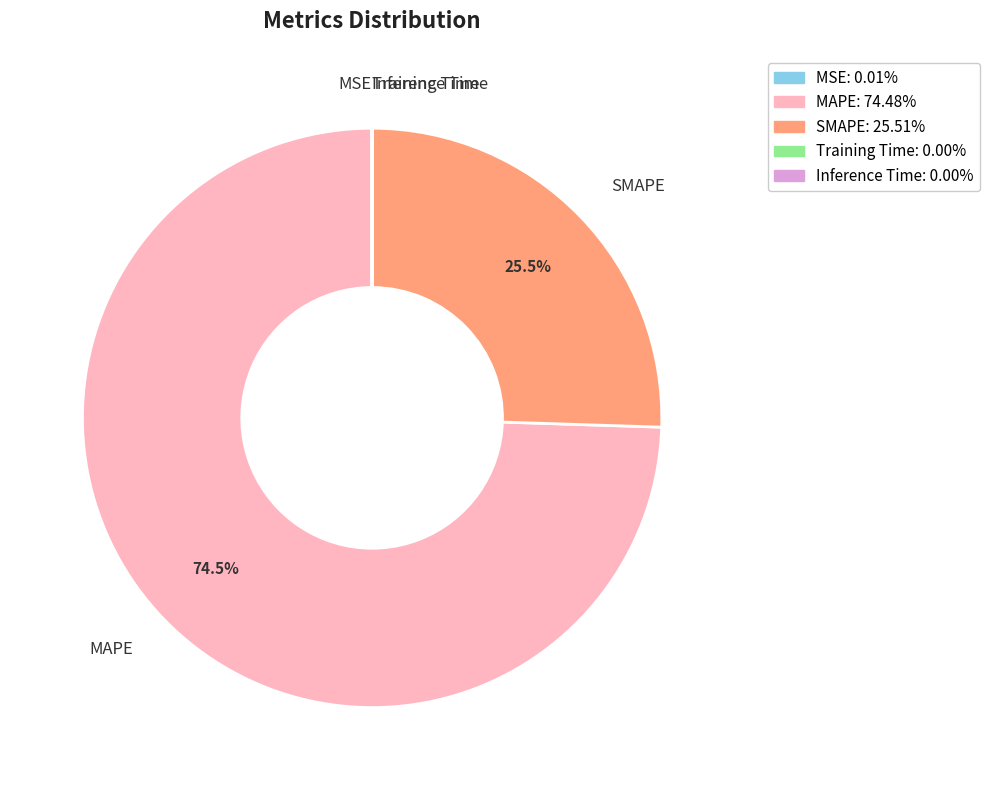

Is MAPE the majority of the pie?

Yes